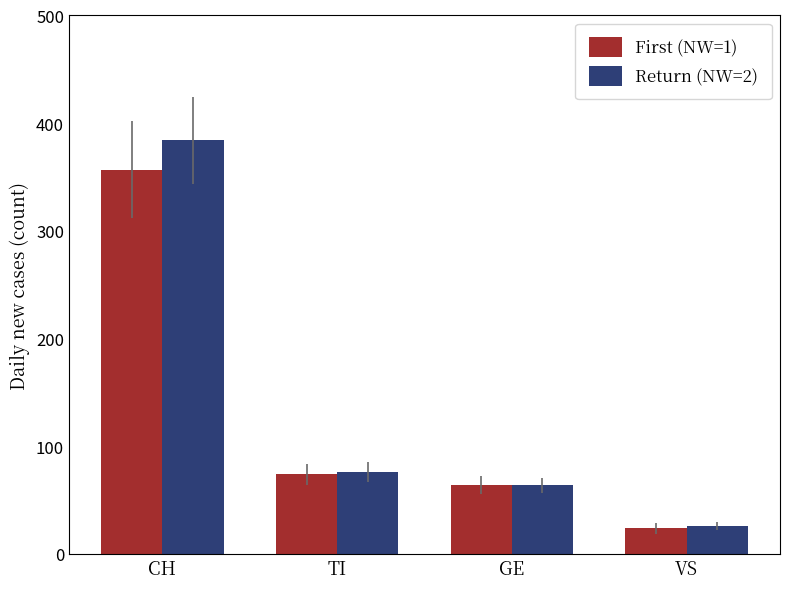

What is the smallest value displayed?

24